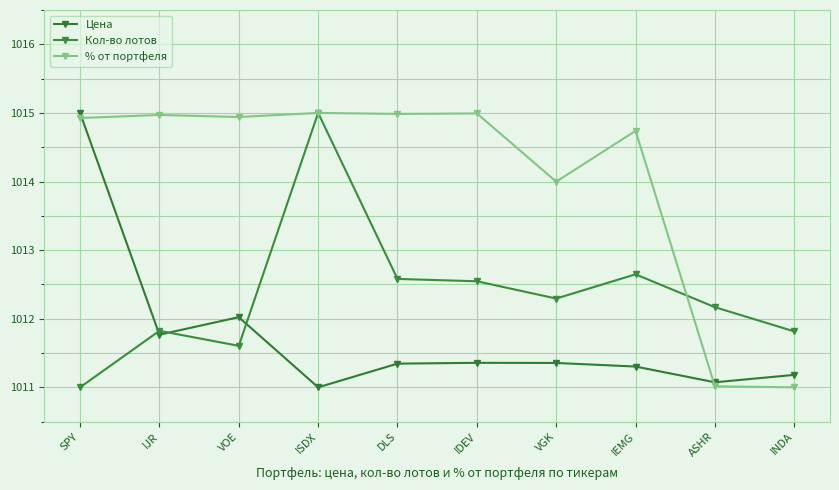

After their last crossing, which series has the higher values: % от портфеля or Кол-во лотов?

Кол-во лотов